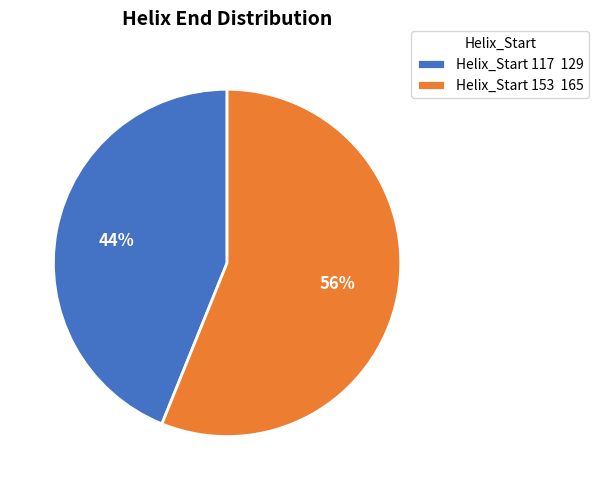

Count the number of slices in the pie.

2